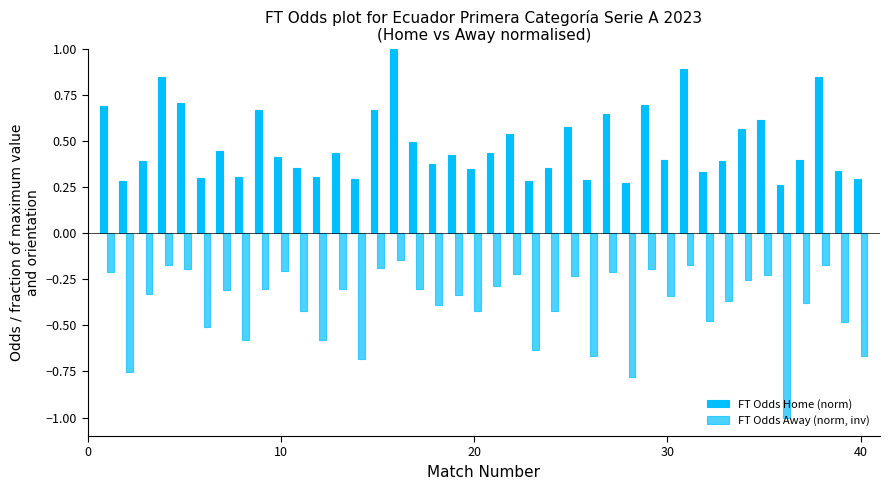

Which series has the largest total across all categories?

FT Odds Home (norm)